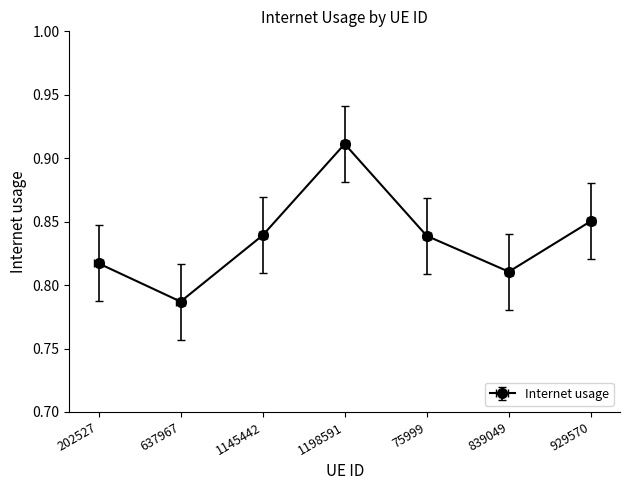

What is the maximum value shown in the chart?

0.9